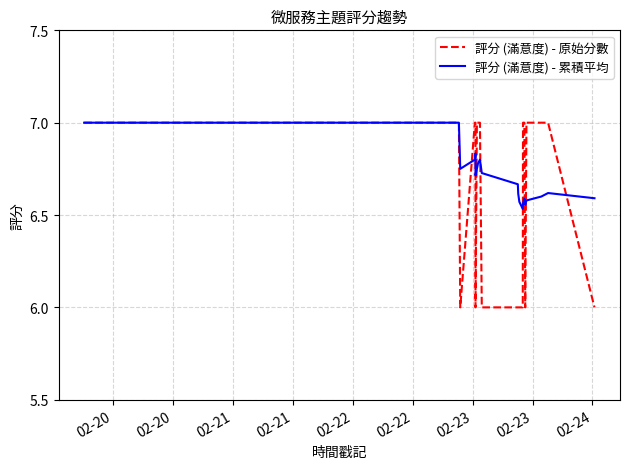

What is the greatest value displayed?

7.0